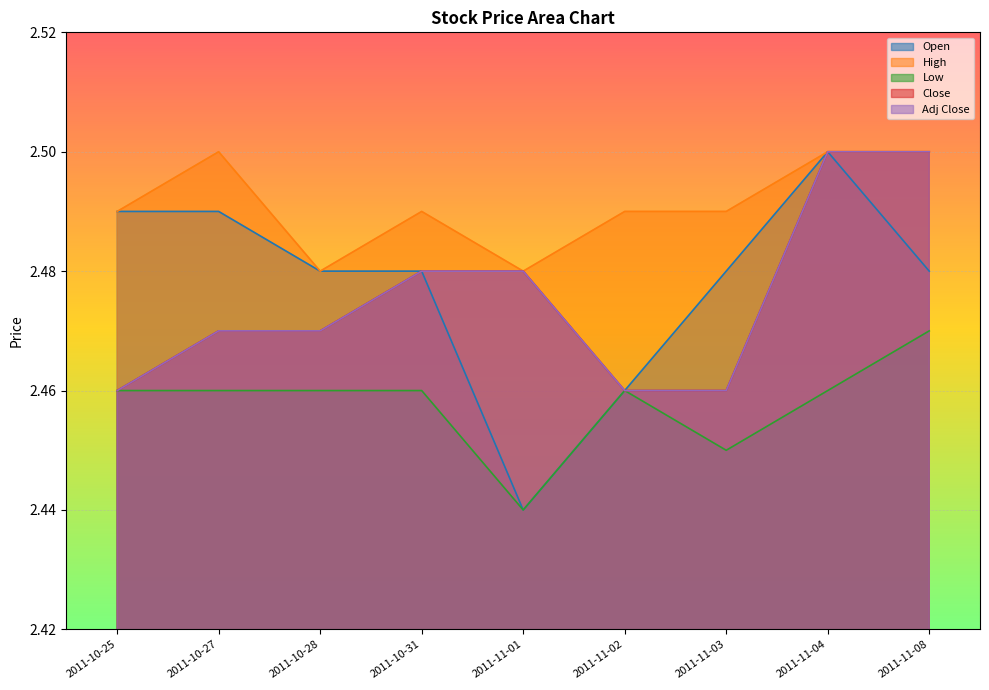

List the series in order of their peak value, lowest first.

Low, Open, High, Close, Adj Close